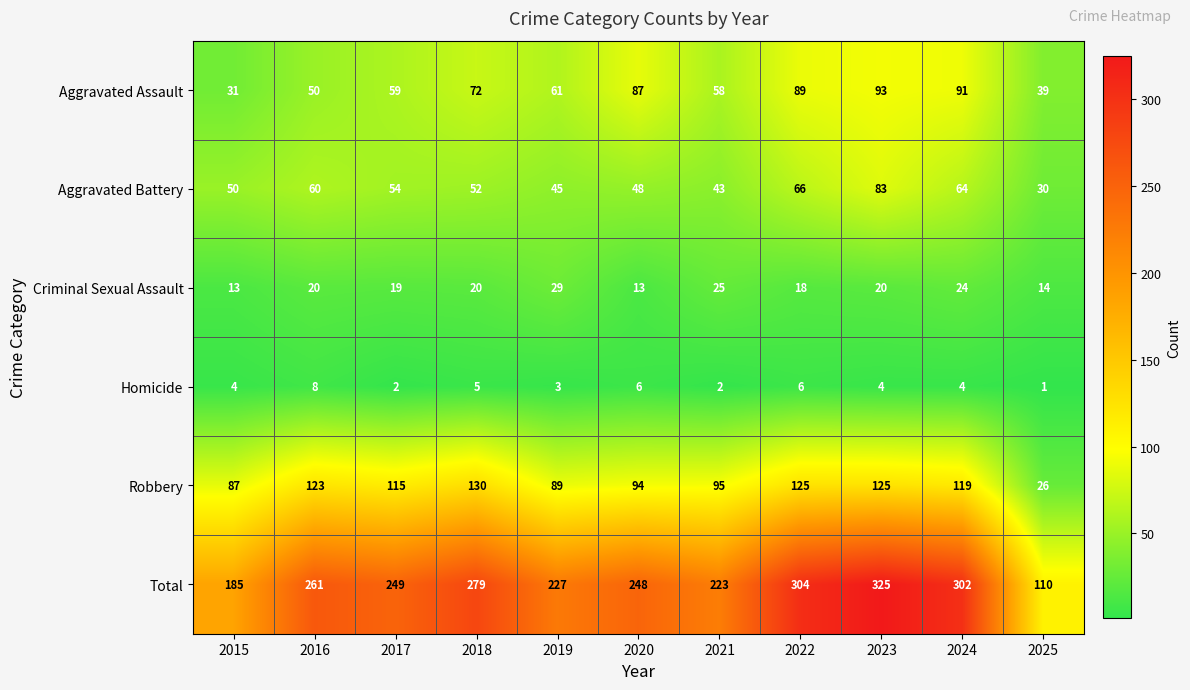

The value of Total at 2022 is 304. True or false?

True